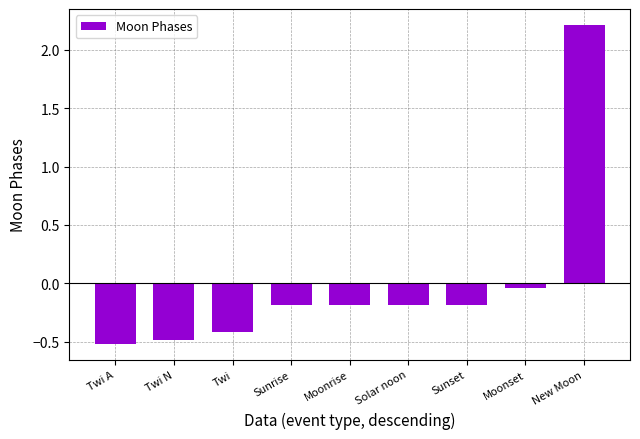

Count the number of values greater than 0.

1